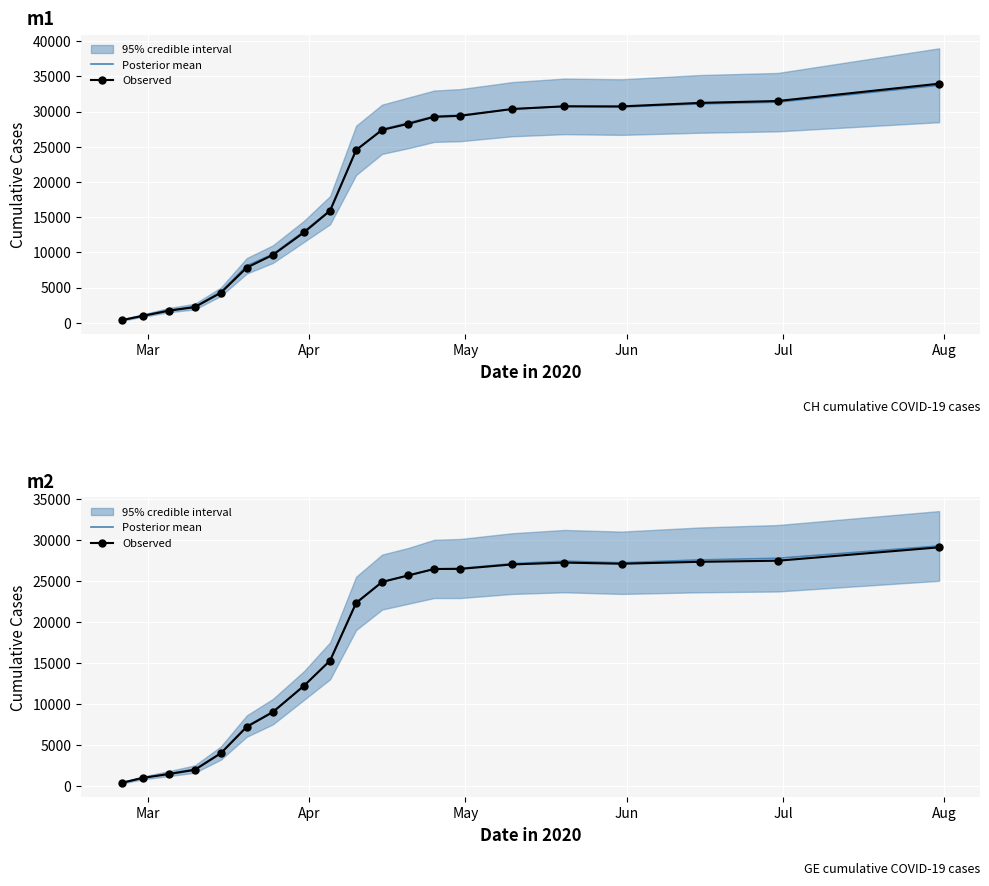

How many lines are shown in the chart?

2